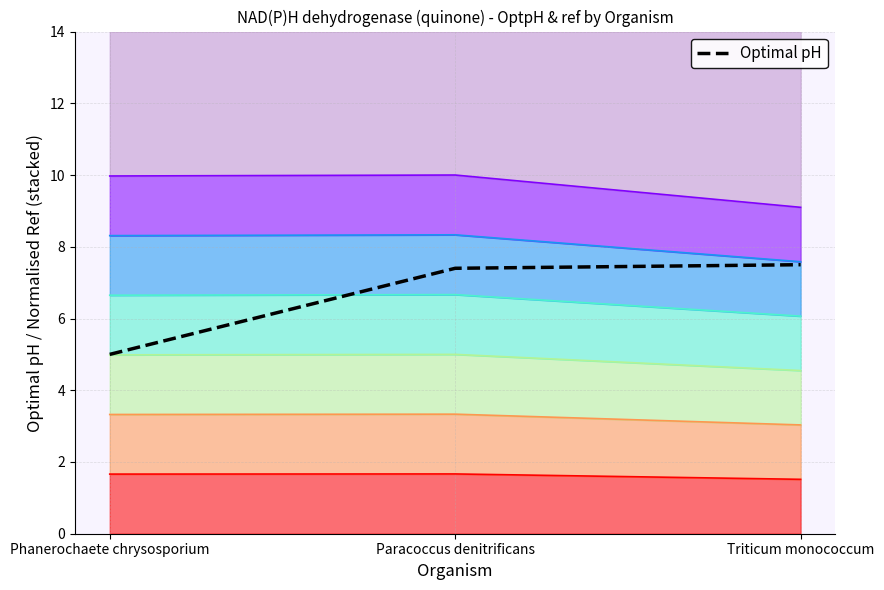

List the labels in order of value, smallest first.

Phanerochaete chrysosporium, Paracoccus denitrificans, Triticum monococcum